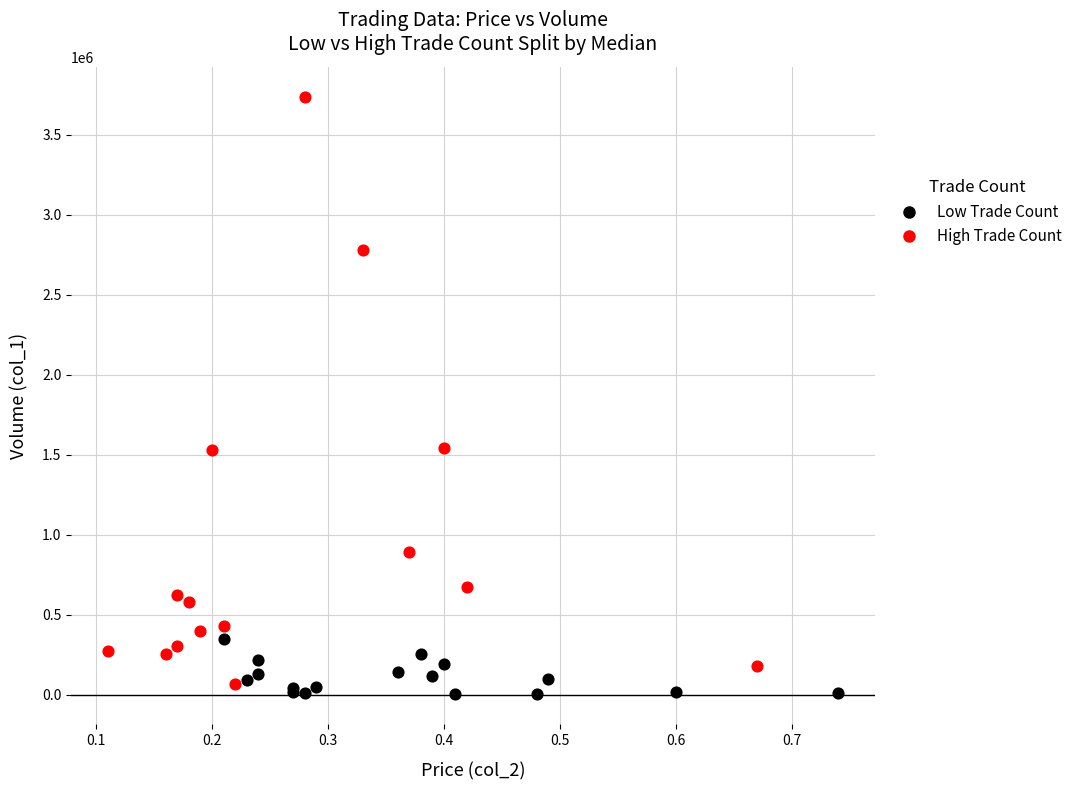

Which series reaches the minimum Y coordinate?

Low Trade Count